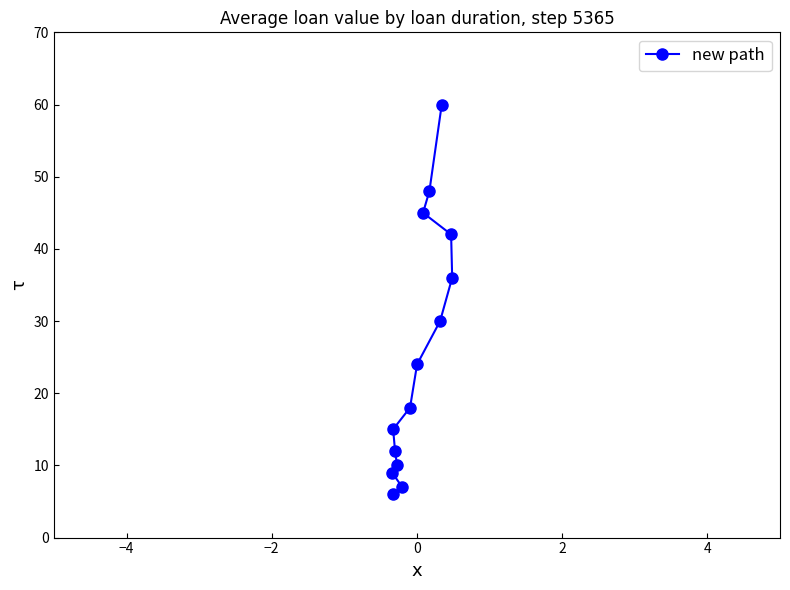

True or false: there are more than 0 points higher than both neighbors.

False